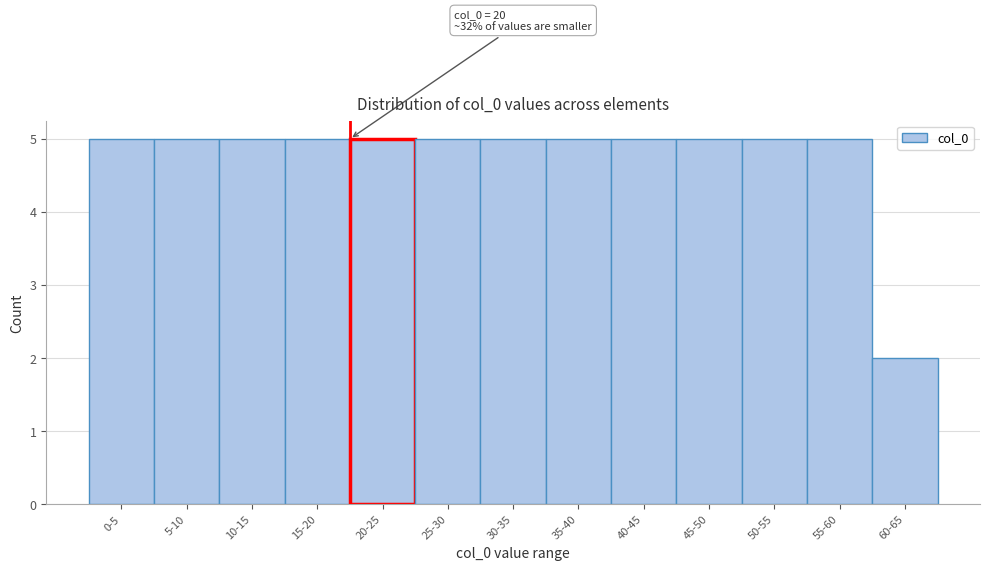

Reading left to right, what are all the values shown in this chart?

0-5=5	5-10=5	10-15=5	15-20=5	20-25=5	25-30=5	30-35=5	35-40=5	40-45=5	45-50=5	50-55=5	55-60=5	60-65=2